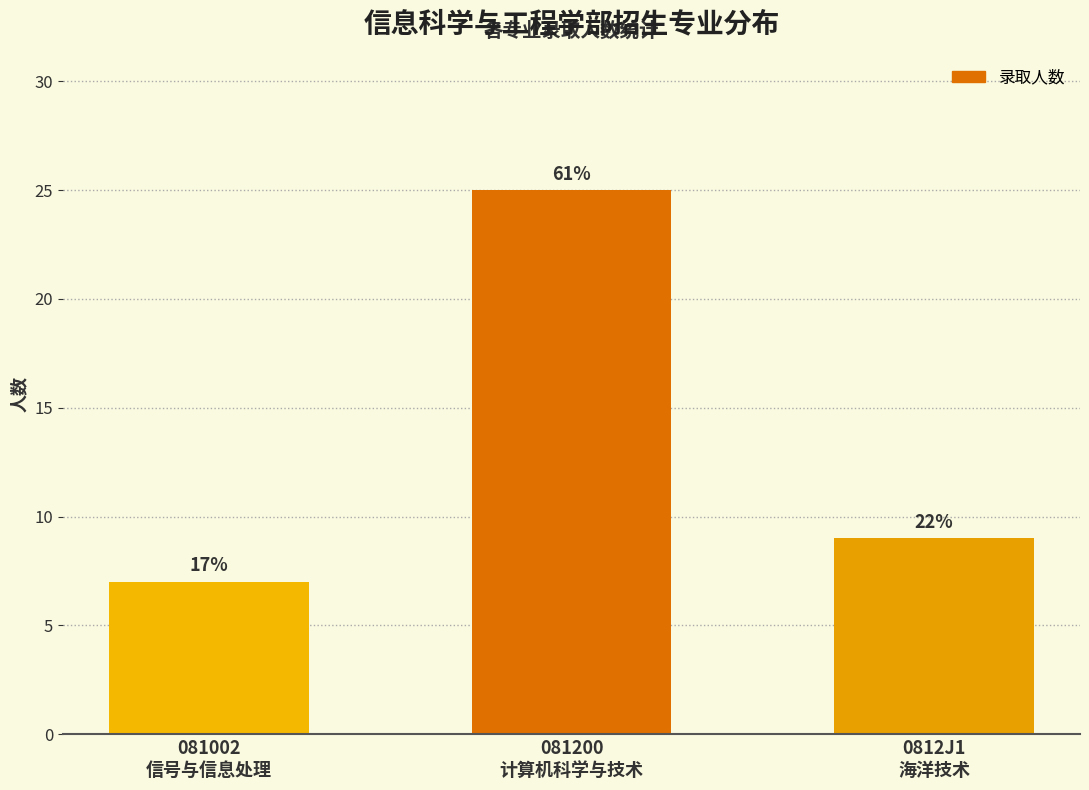

Does the chart contain any negative values?

No